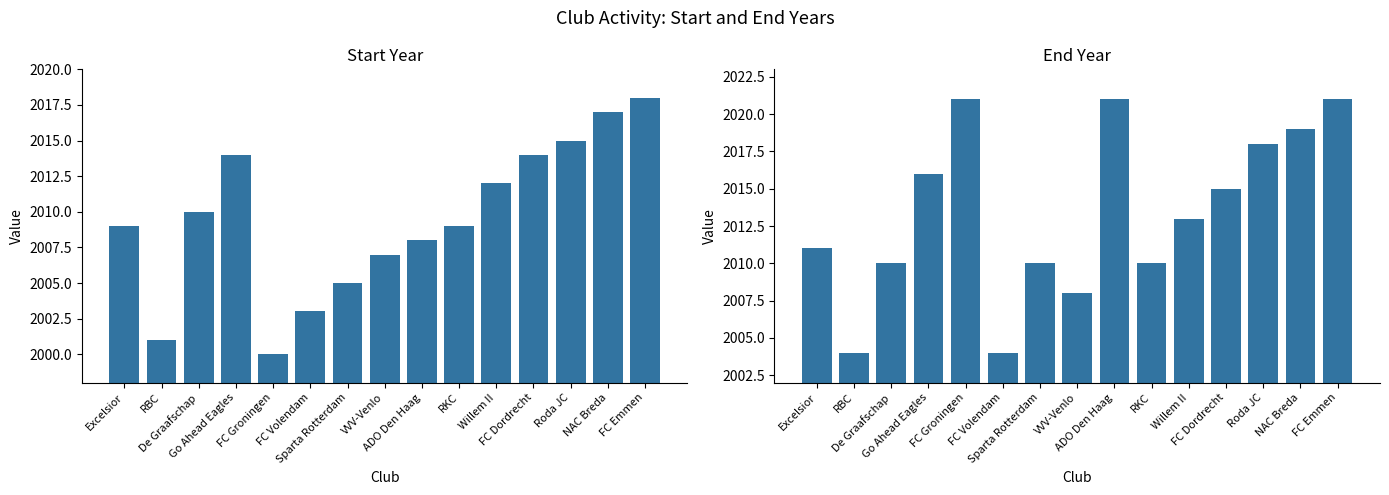

What is the label of the 3rd bar from the right?

Roda JC